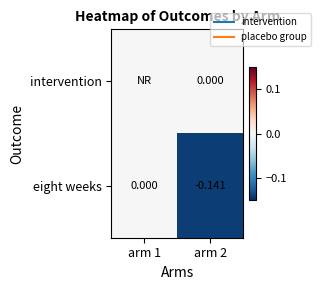

What is the difference between the highest and lowest values at arm 2?

0.1